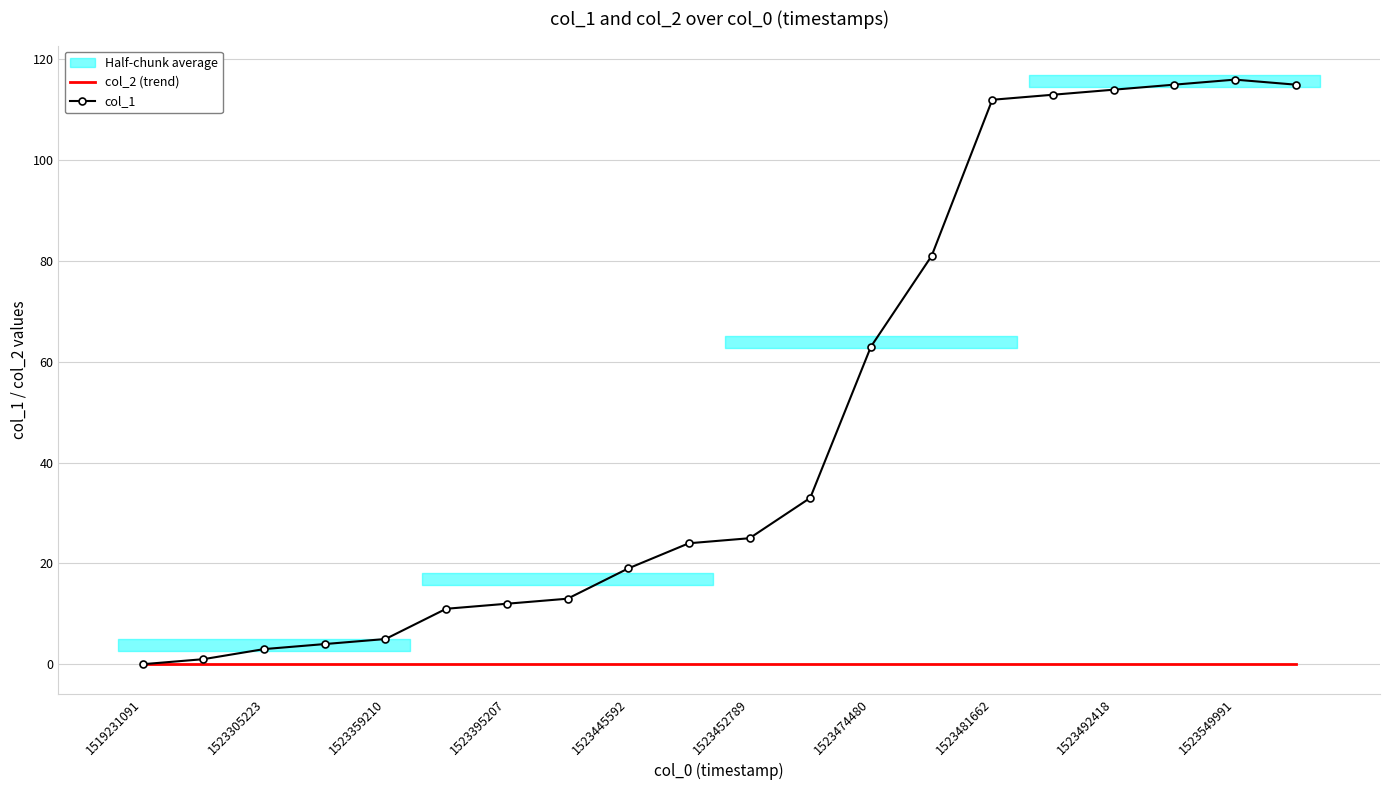

How many lines are shown in the chart?

2